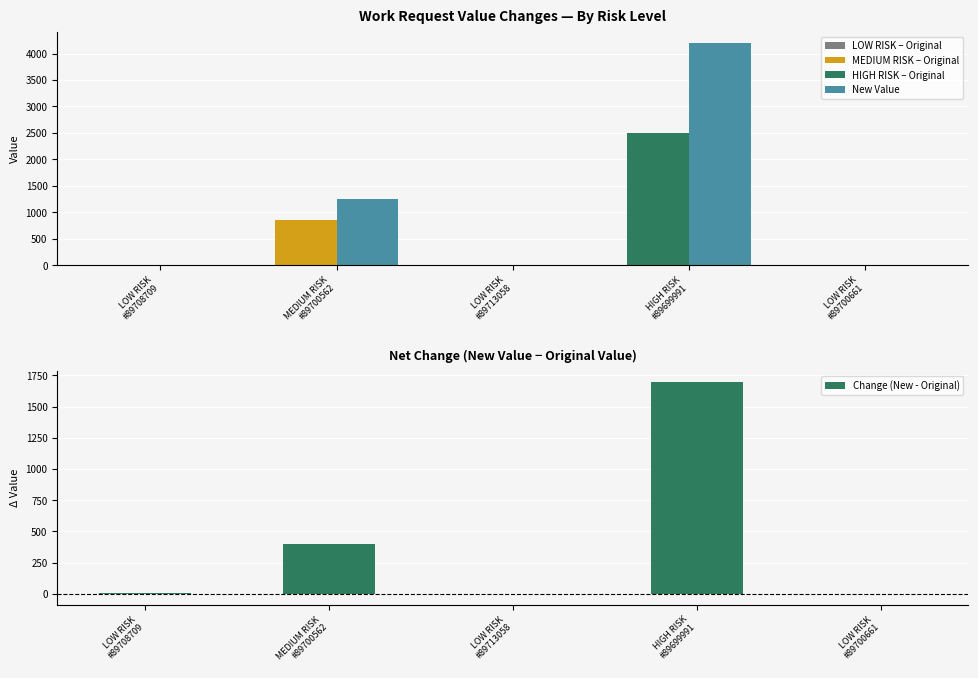

What value does the New Value series have at MEDIUM RISK
#89700562?

1250.0